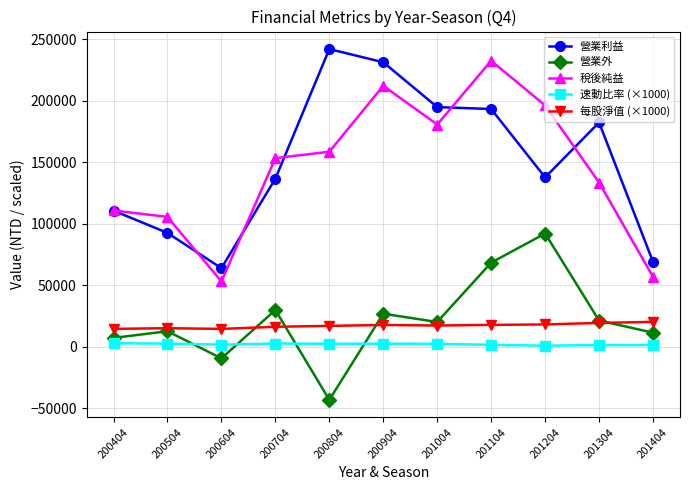

What is the sum of the 營業利益 values at 200704 and 201004?

331480.0